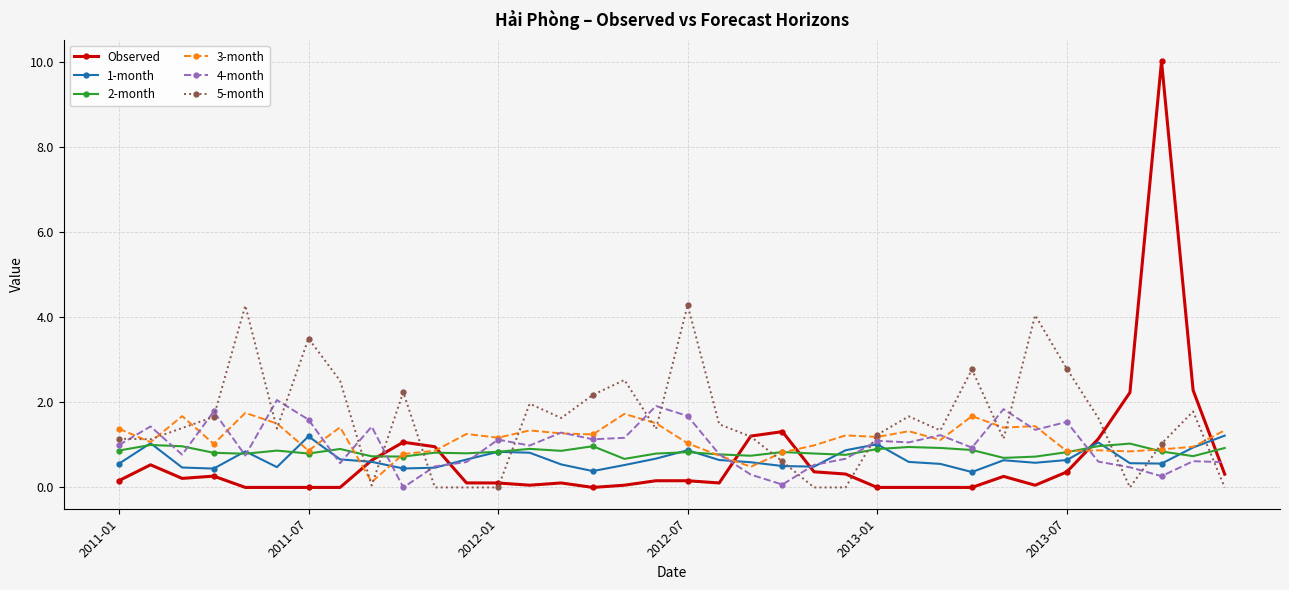

What is the lowest value of the 1-month series?

0.4